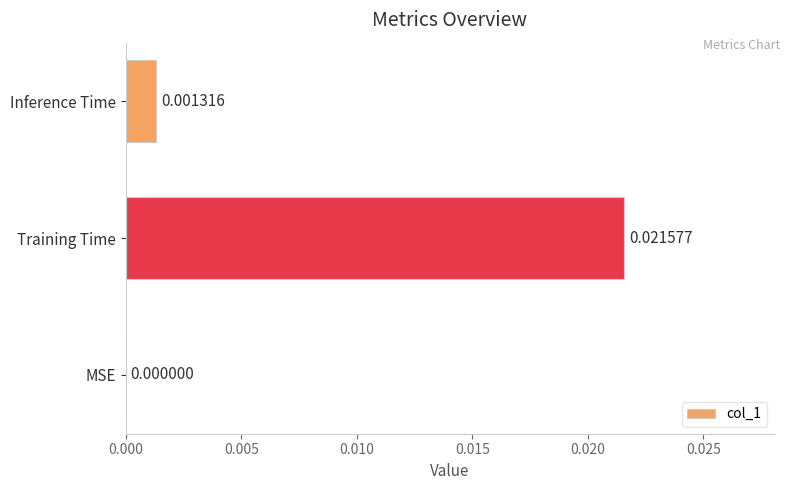

Where is the data nearest to the value 0?

MSE